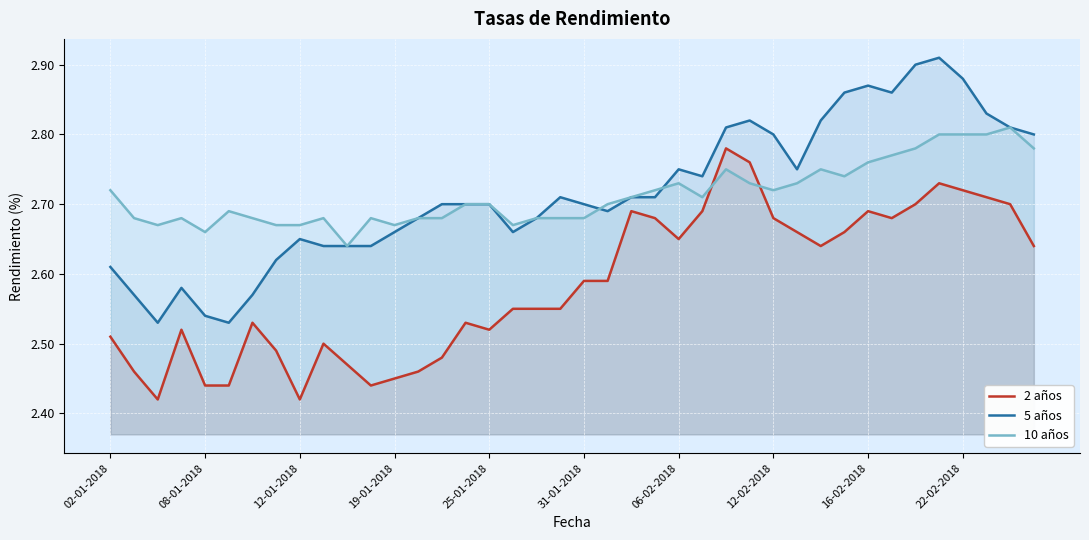

List the series in order of their peak value, highest first.

5 años, 10 años, 2 años